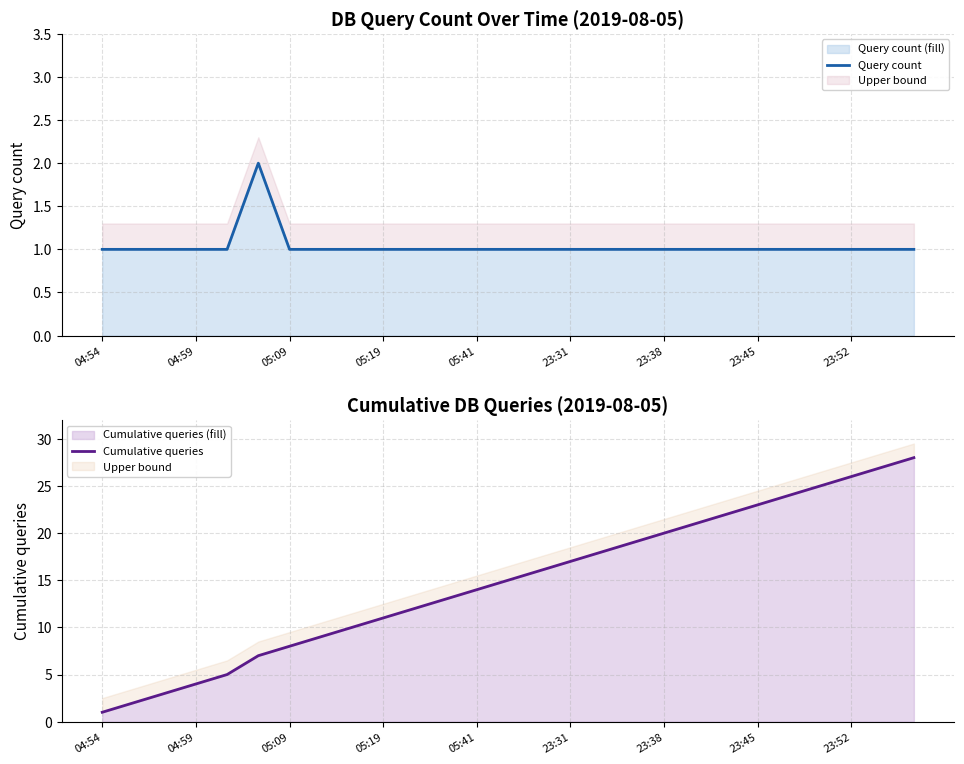

At 22, list the series in order from largest to smallest.

Cumulative queries, Query count